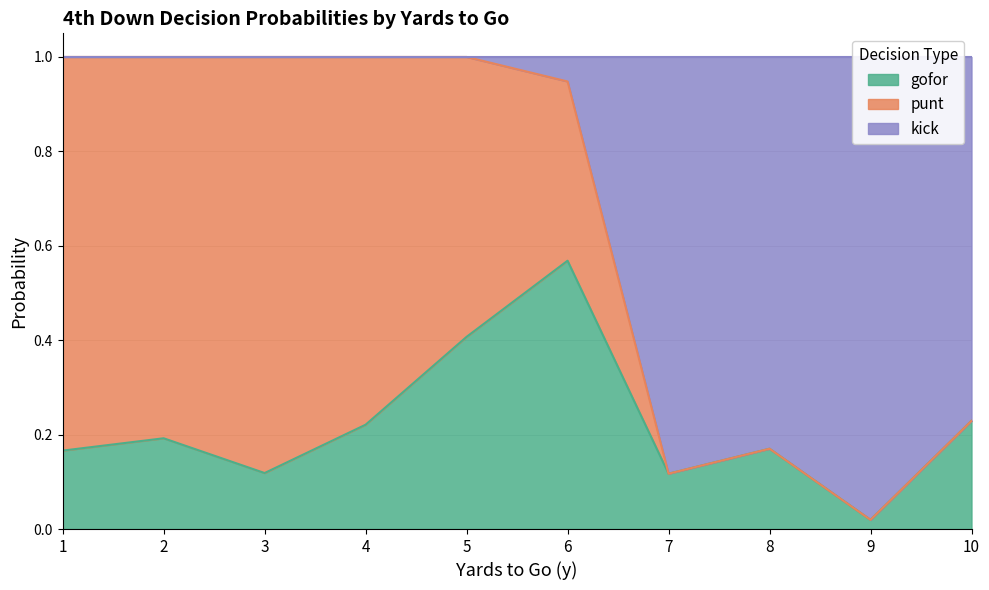

At which label does gofor reach its minimum?

9